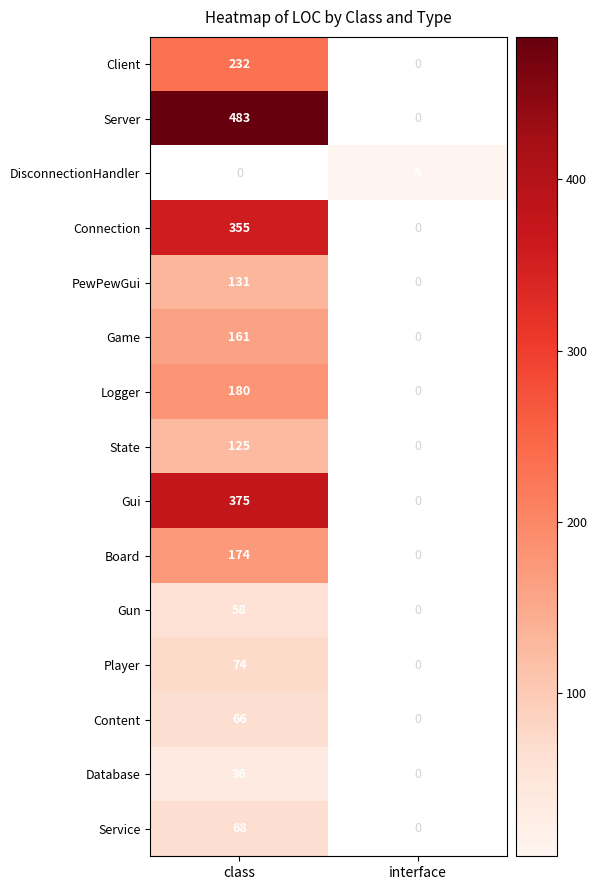

What is the greatest value displayed?

483.0